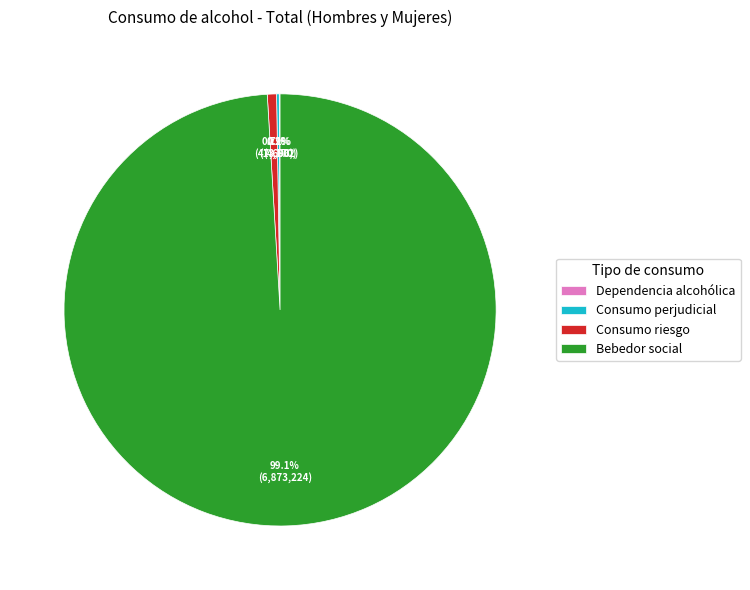

To the nearest percent, what portion does Consumo riesgo represent?

1%